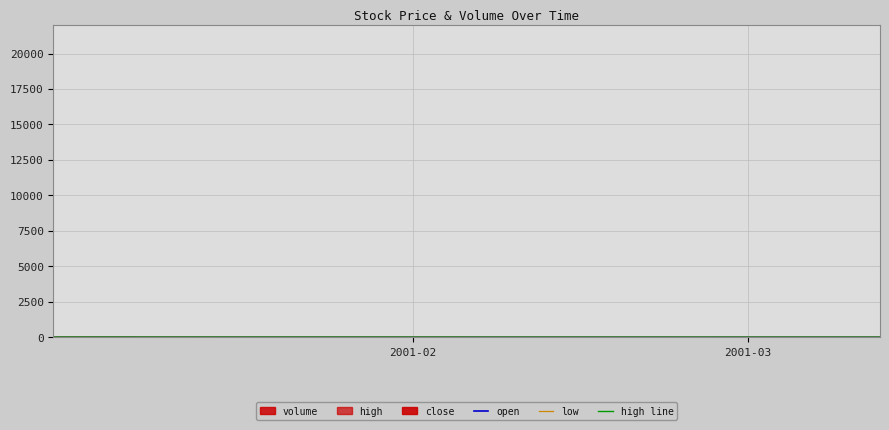

How many interior local peaks does the high line series have?

8